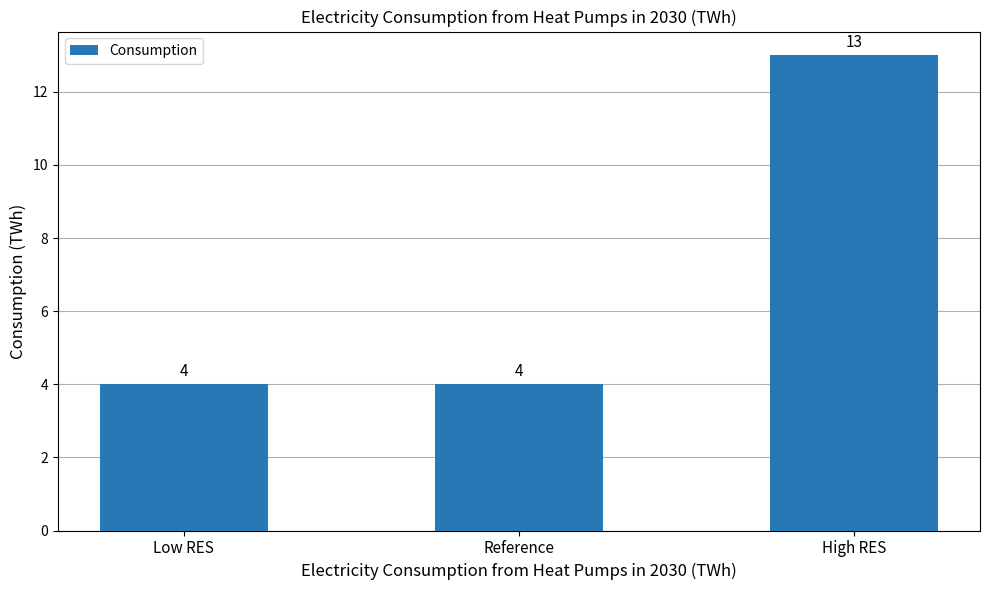

What is the label of the 3rd bar from the left?

High RES